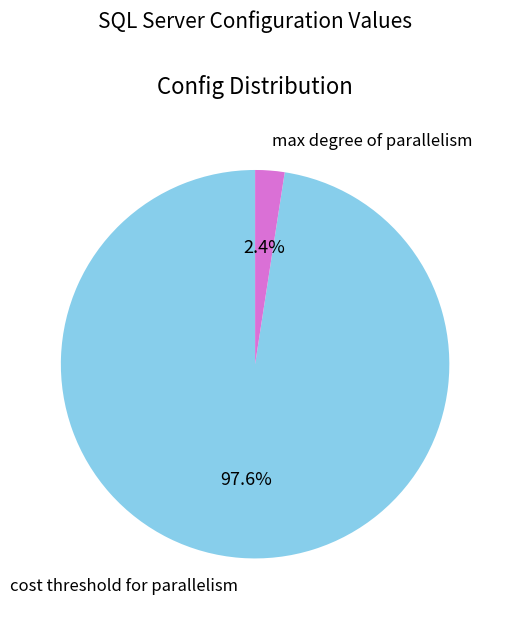

Which has a higher value, max degree of parallelism or cost threshold for parallelism?

cost threshold for parallelism